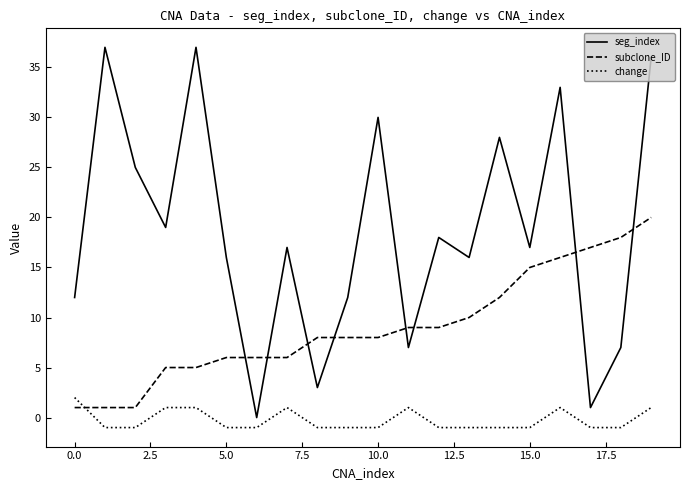

True or false: subclone_ID and change intersect in this chart.

True